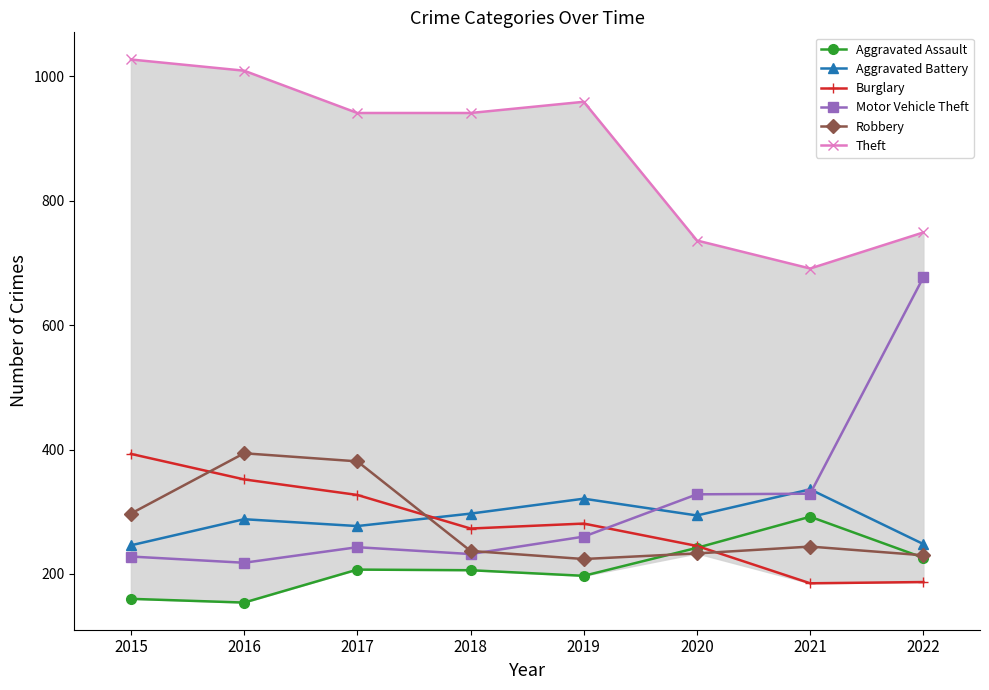

In Motor Vehicle Theft, how many points are lower than both neighbors (excluding endpoints)?

2